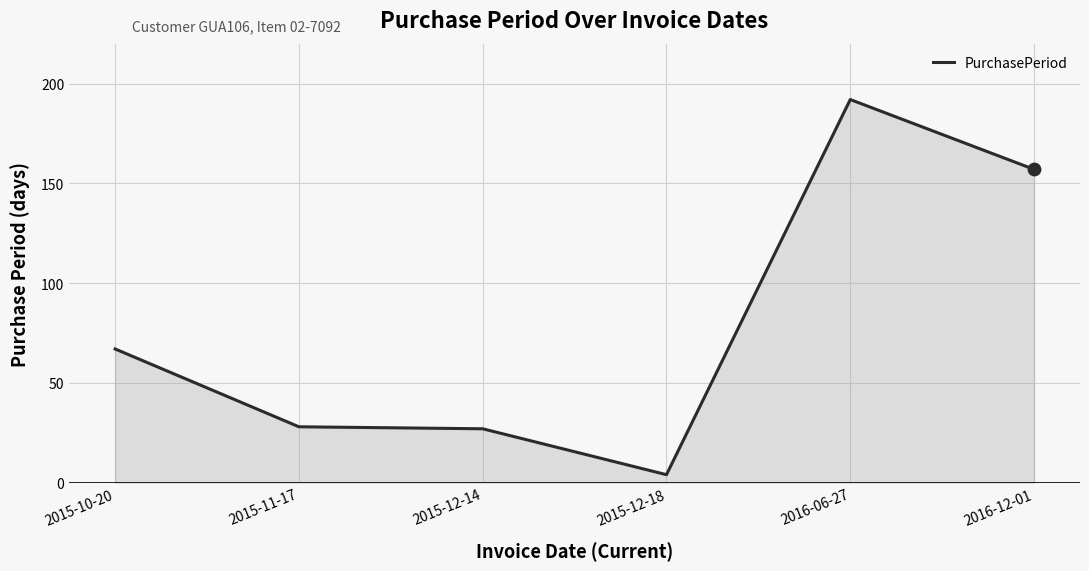

What is the change in value from 2015-11-17 to 2016-12-01?

+129